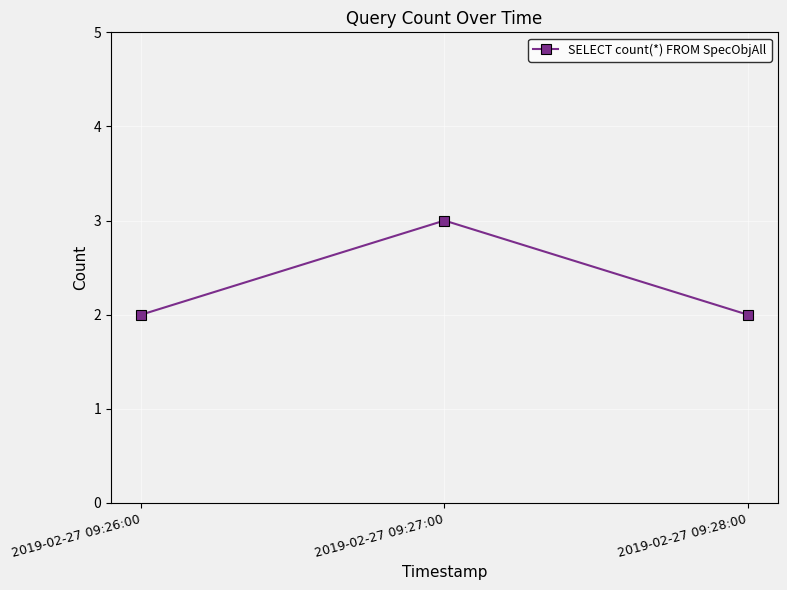

Is it true that the value at 2019-02-27 09:27:00 is 3?

True